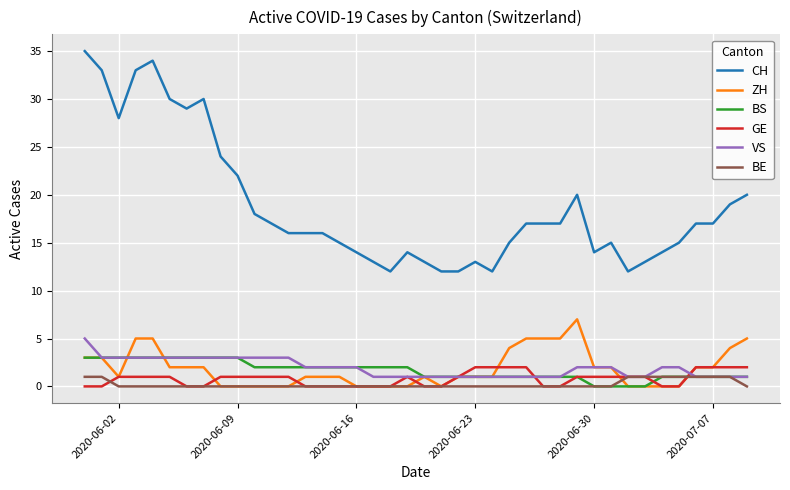

Which series has the widest spread of values?

CH